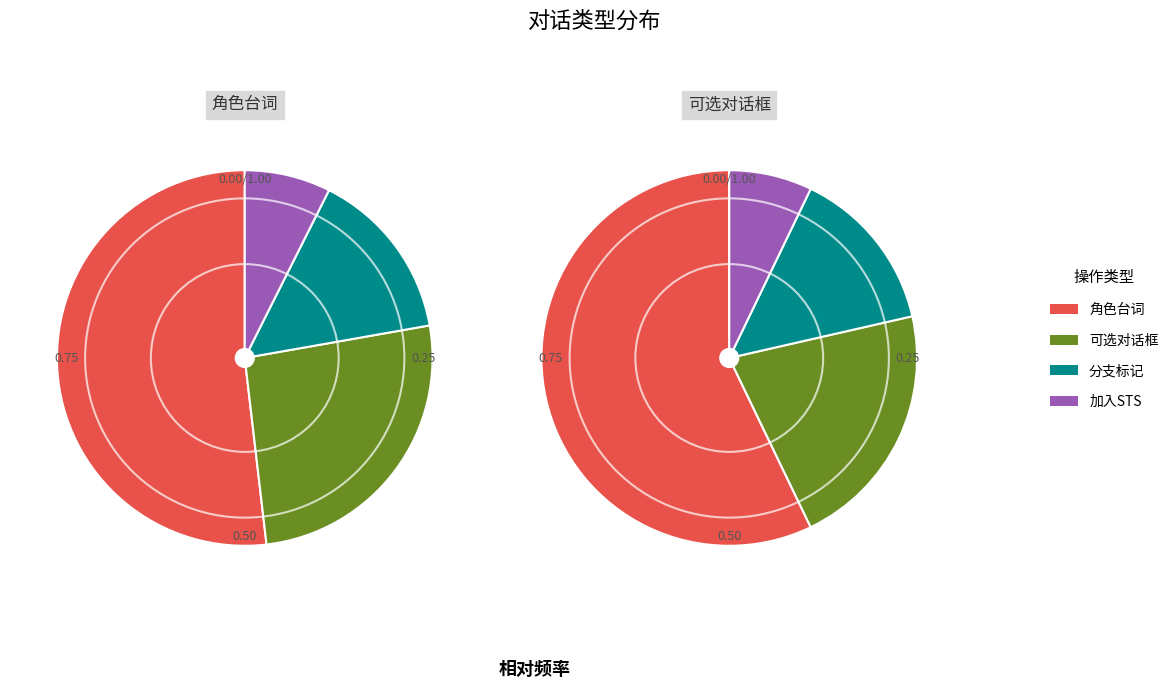

Is 分支结束 the majority of the pie?

No